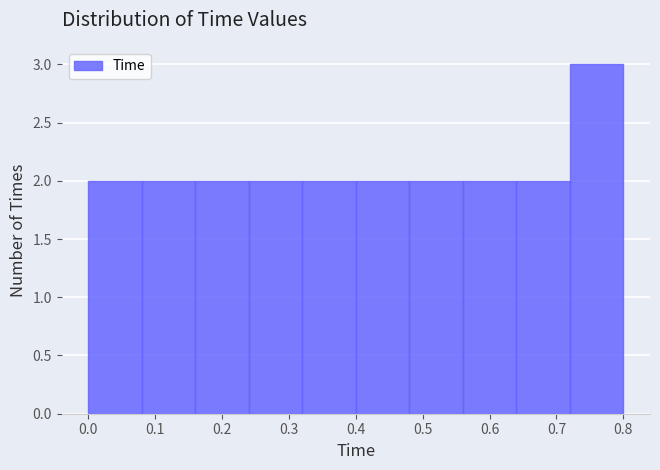

Reading left to right, transcribe this chart: for each bar, give the range it covers on the x-axis and its height. The values are not printed on the chart, so give them approximately, as read against the axis.

0.00 to 0.08: 2
0.08 to 0.16: 2
0.16 to 0.24: 2
0.24 to 0.32: 2
0.32 to 0.40: 2
0.40 to 0.48: 2
0.48 to 0.56: 2
0.56 to 0.64: 2
0.64 to 0.72: 2
0.72 to 0.80: 3